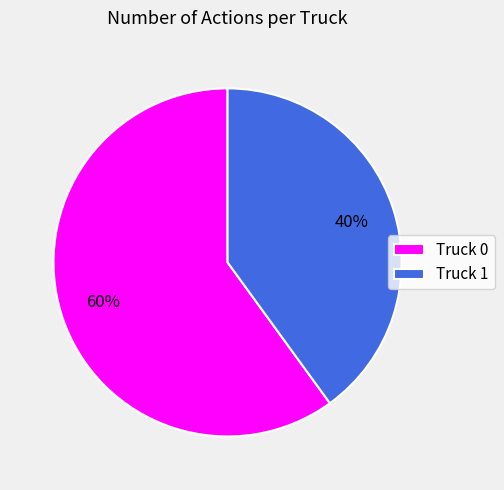

Count the number of slices in the pie.

2